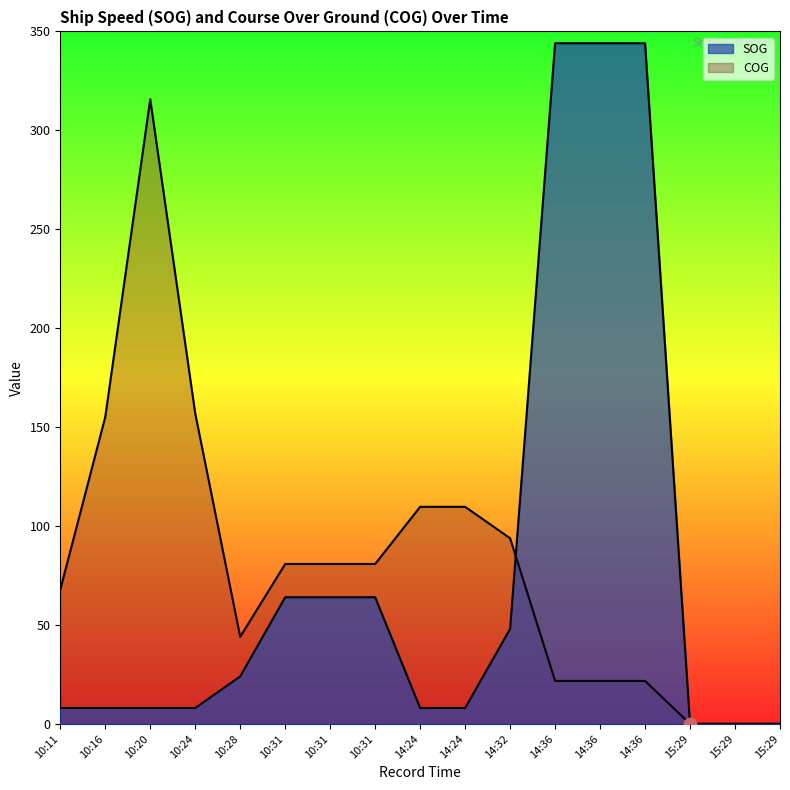

Which series has the largest total across all categories?

COG